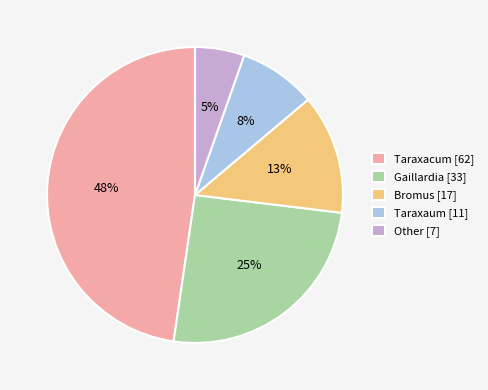

How many segments does this pie chart have?

5